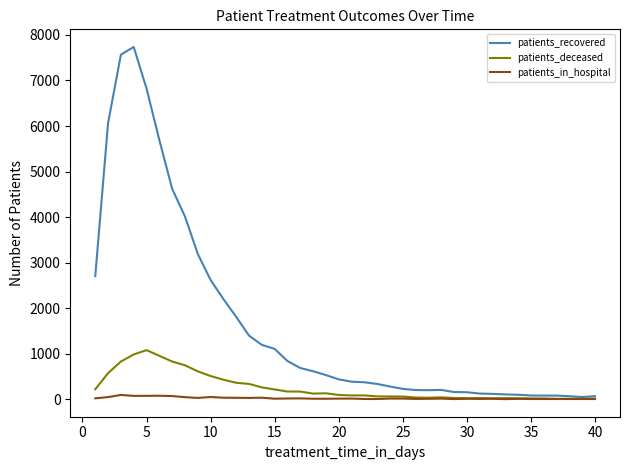

Which series has the largest range (max minus min)?

patients_recovered